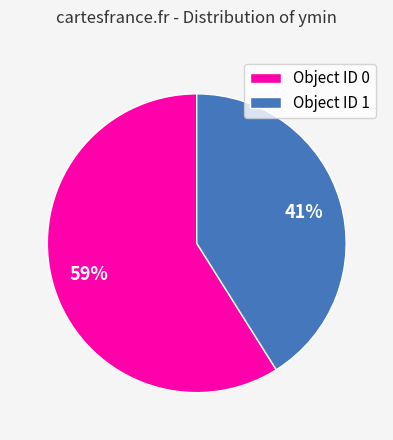

Does any single category account for the majority?

Yes